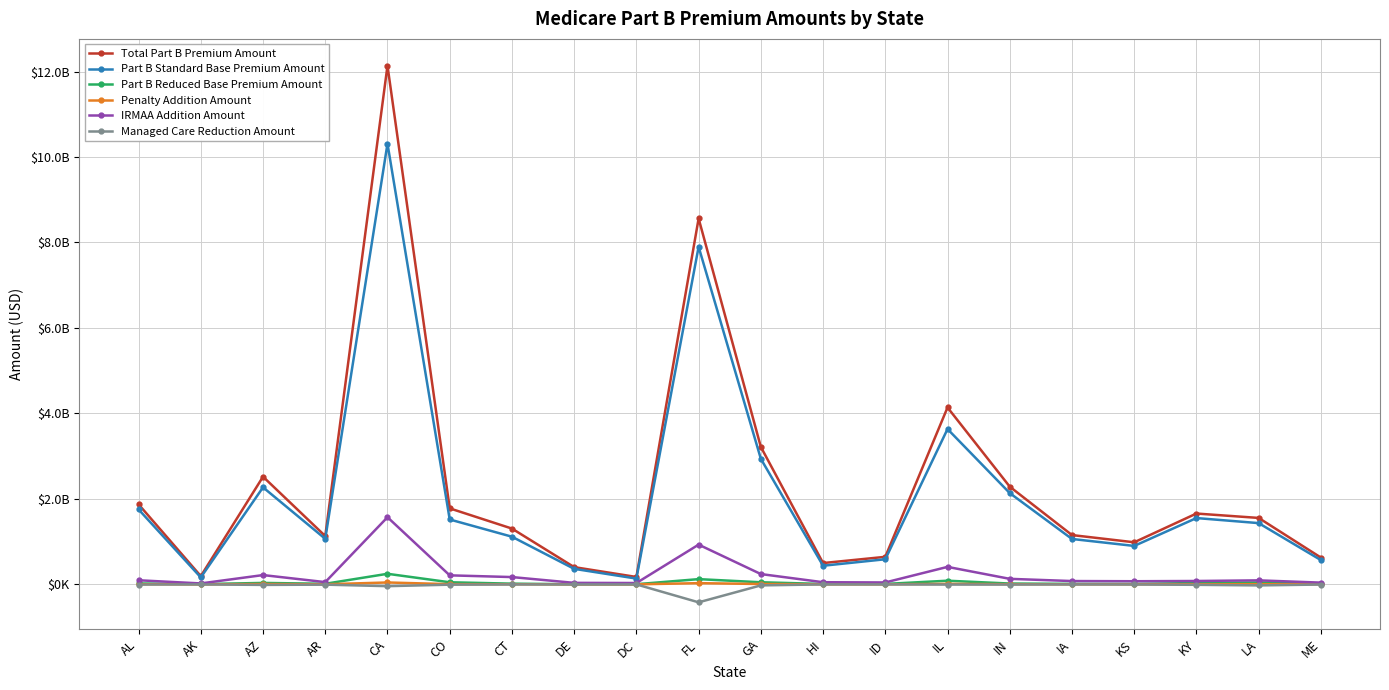

What are all the series names shown in the legend?

Total Part B Premium Amount, Part B Standard Base Premium Amount, Part B Reduced Base Premium Amount, Penalty Addition Amount, IRMAA Addition Amount, Managed Care Reduction Amount